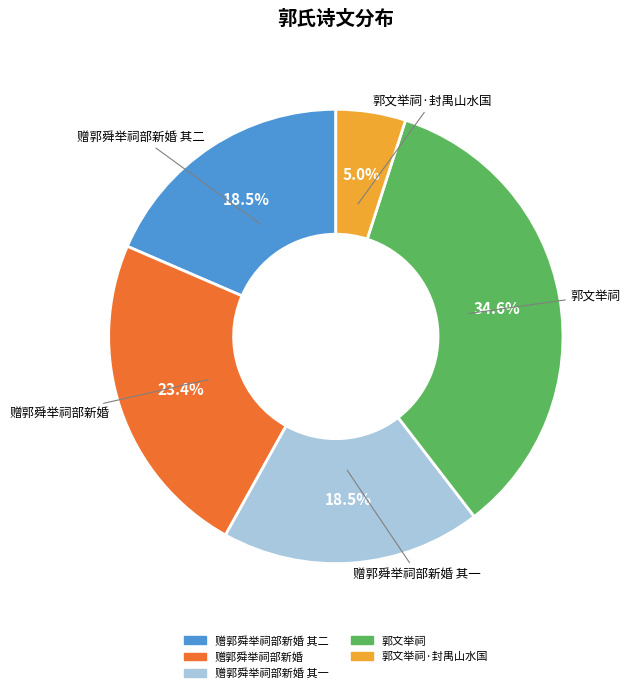

Does any single category account for the majority?

No